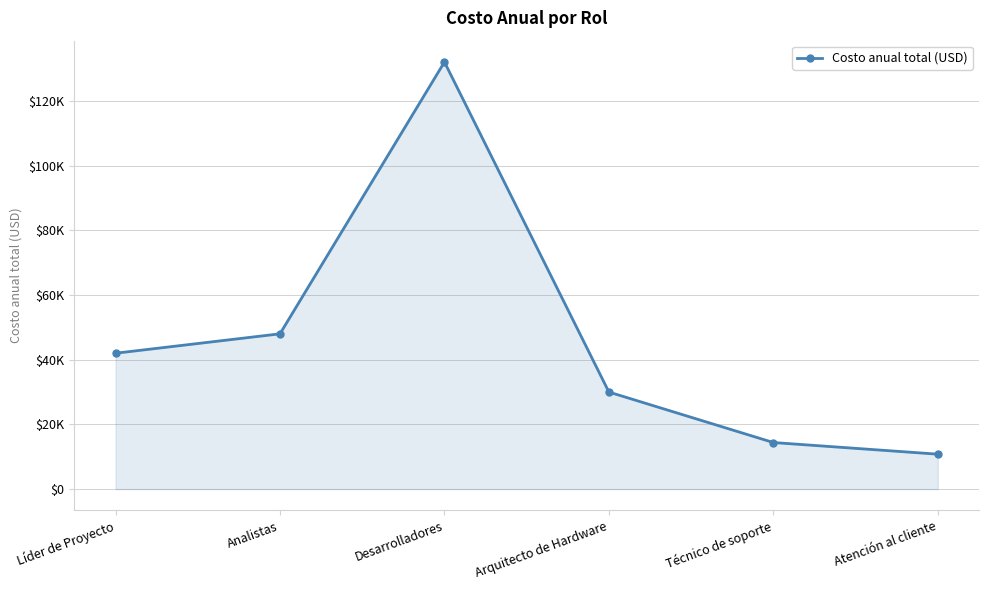

Rank the categories by value from lowest to highest.

Atención al cliente, Técnico de soporte, Arquitecto de Hardware, Líder de Proyecto, Analistas, Desarrolladores